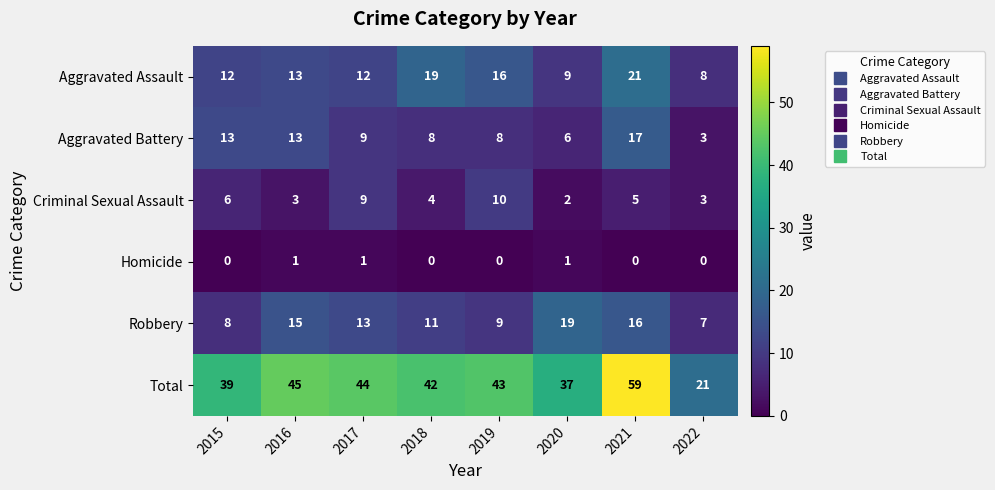

At which category is the sum across all series the highest?

2021